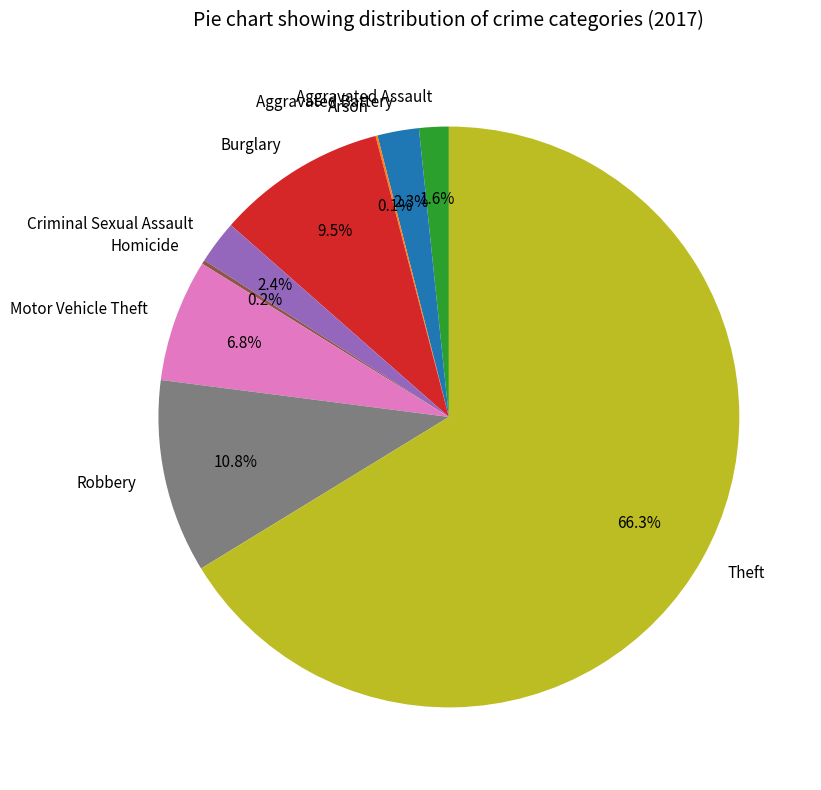

What percentage is NOT represented by Burglary?

90.5%